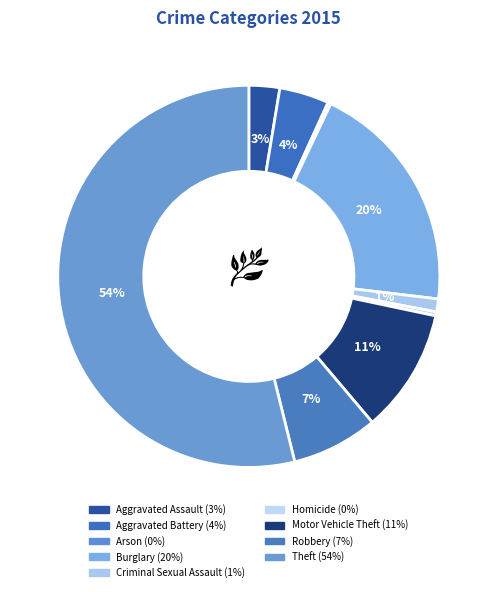

To the nearest percent, what is the average slice percentage?

11%